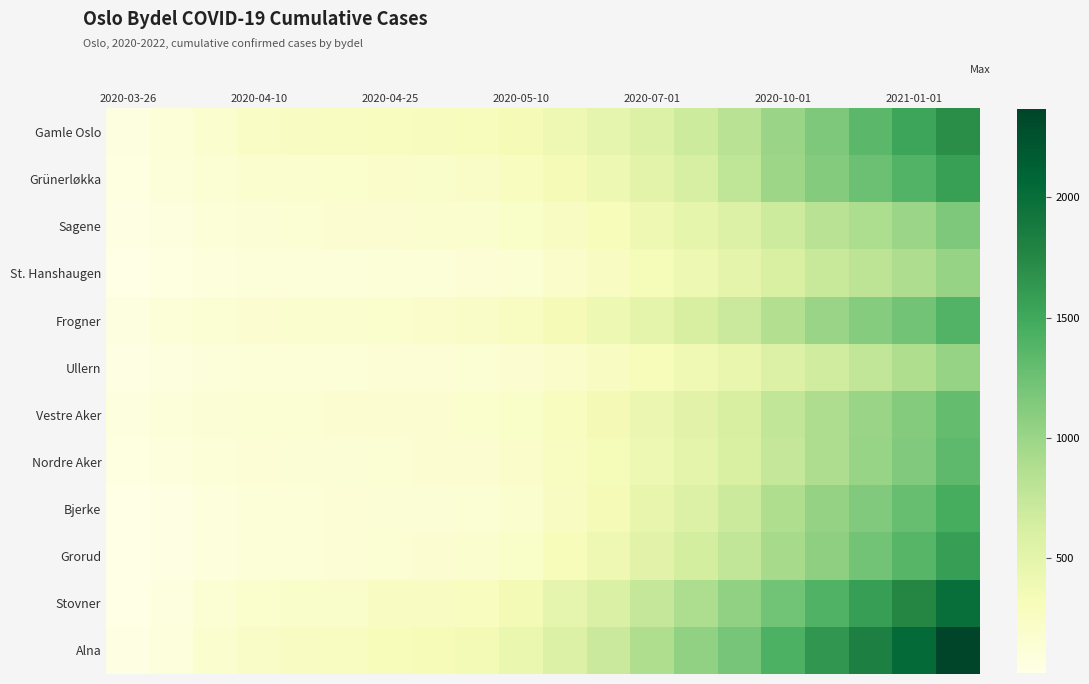

Which series has the widest spread of values?

Alna